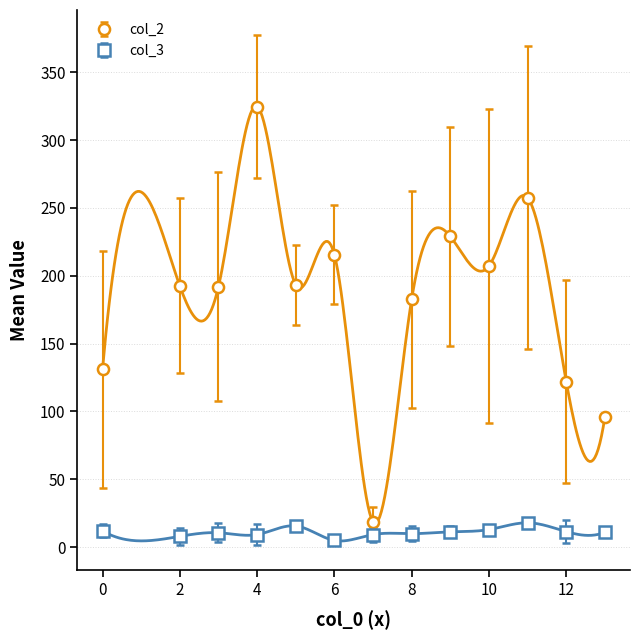

True or false: col_2 and col_3 cross at least once.

False